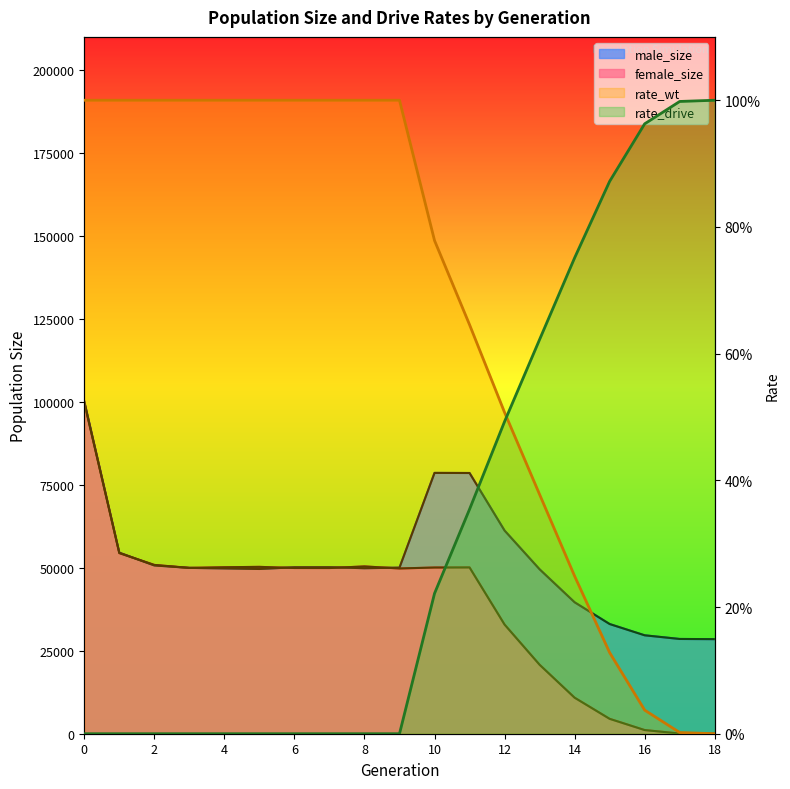

What is the sum of all rate_wt values?

12.7